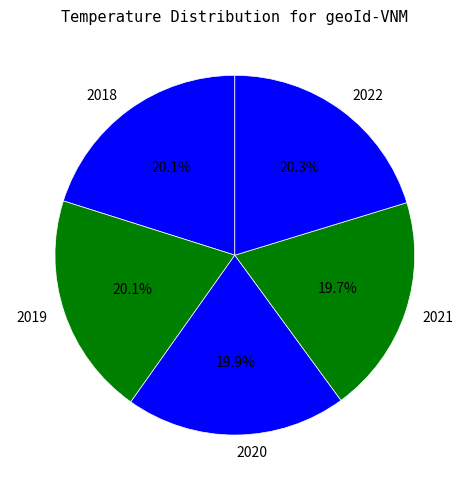

To the nearest percent, what portion does 2019 represent?

20%